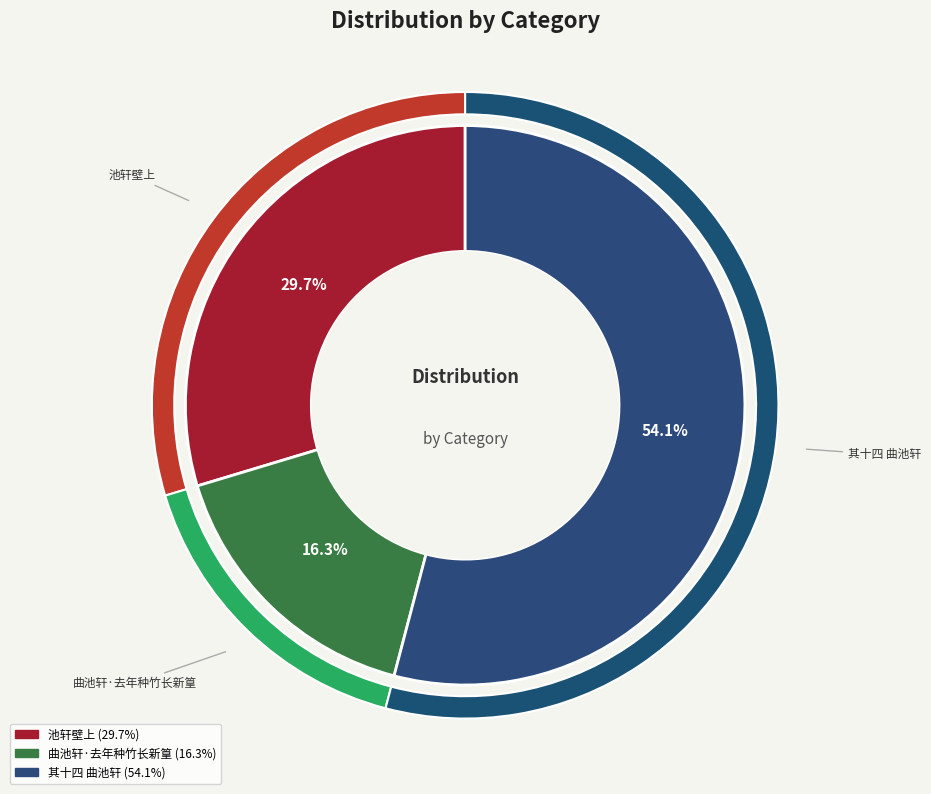

What percentage is the 曲池轩·去年种竹长新篁 slice, to the nearest percent?

16%